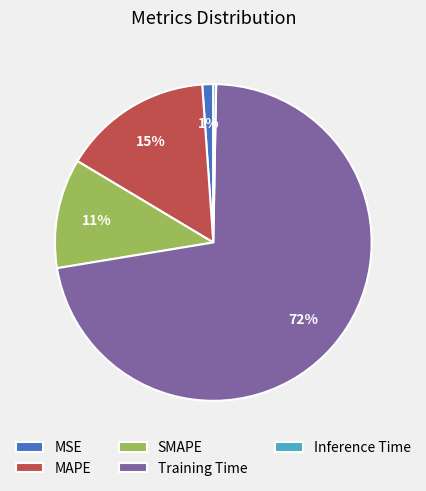

Does Training Time account for over 50% of the chart?

Yes